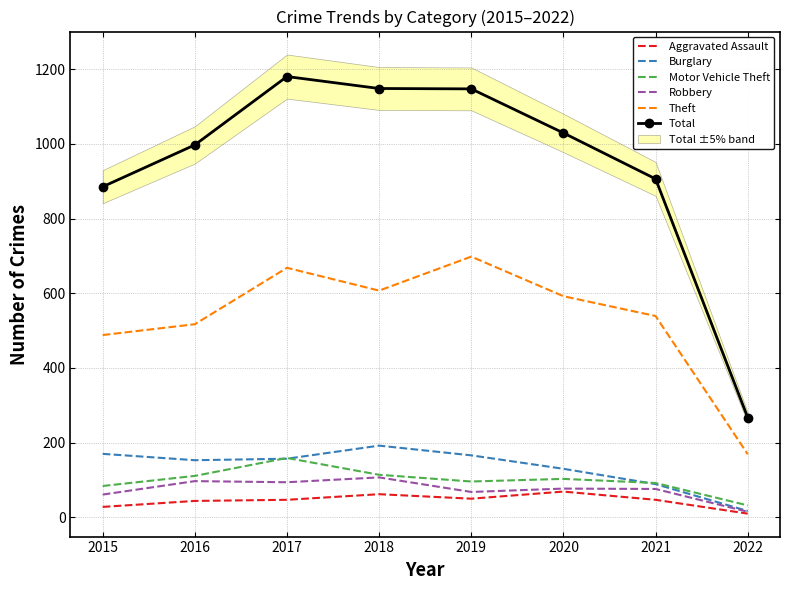

At which category does Burglary reach its first local valley?

2016